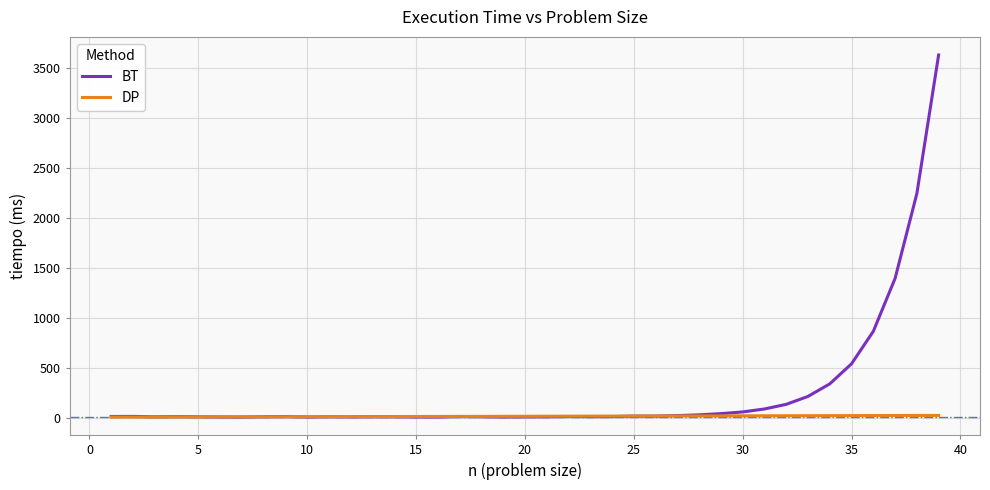

What is the difference between the maximum and minimum values in the DP series?

16.7